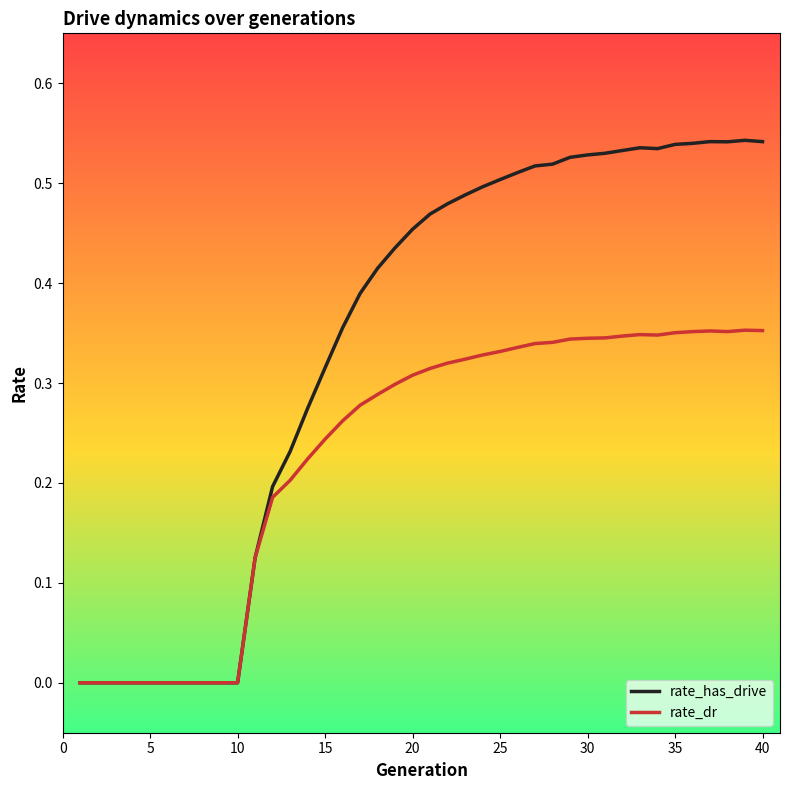

List the series in order of their peak value, lowest first.

rate_dr, rate_has_drive